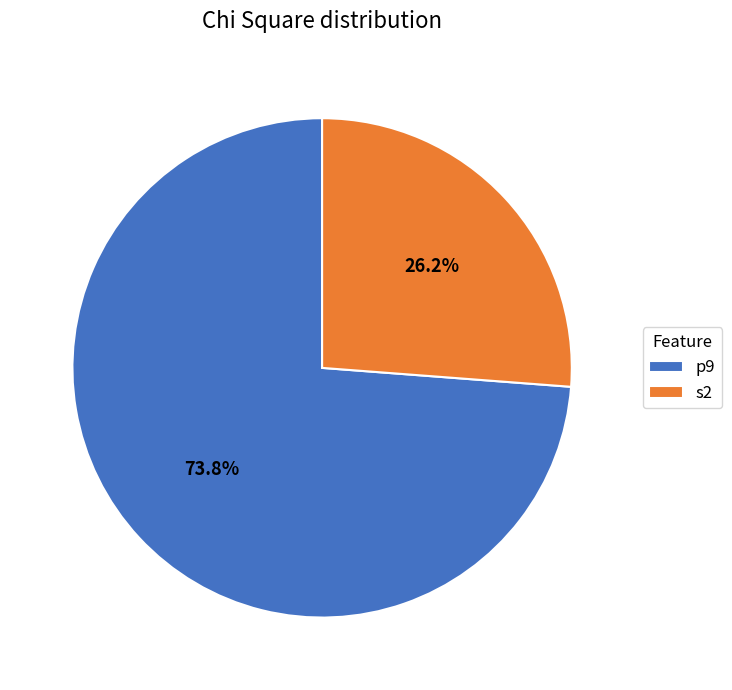

What percentage is the s2 slice, to the nearest percent?

26%